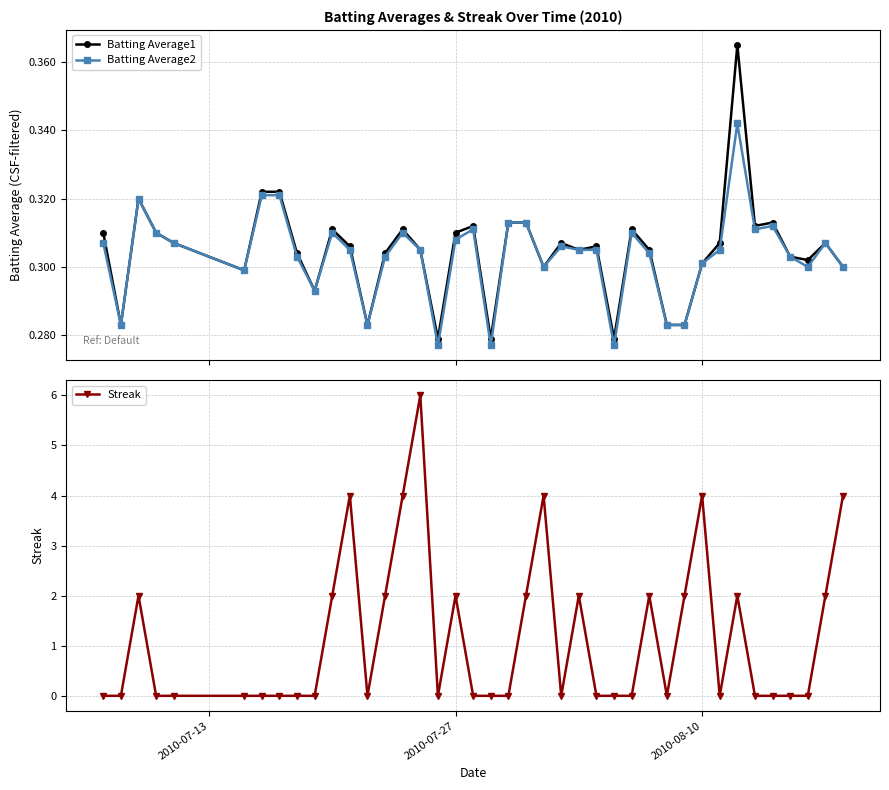

Count the Batting Average1 values in the range 0 to 1.

40